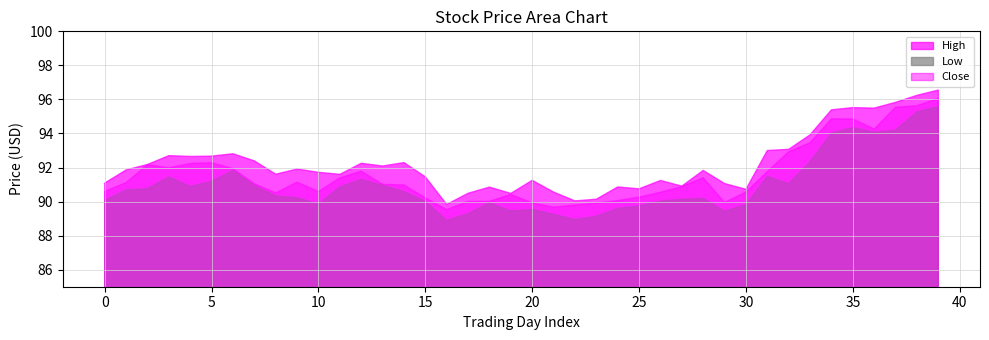

Reading left to right, what are all the values shown in this chart?

High: 91.1	91.9	92.2	92.7	92.7	92.7	92.8	92.4	91.6	91.9	91.7	91.6	92.2	92.1	92.3	91.4	89.8	90.5	90.8	90.5	91.2	90.6	90.0	90.1	90.9	90.8	91.2	90.9	91.8	91.1	90.7	93.0	93.1	93.9	95.4	95.5	95.5	95.8	96.2	96.6
Low: 90.1	90.7	90.8	91.4	90.9	91.2	91.8	90.9	90.3	90.2	89.9	90.9	91.3	90.9	90.6	90.0	88.9	89.3	89.9	89.4	89.5	89.2	88.9	89.1	89.6	89.7	90.0	90.1	90.2	89.4	89.8	91.5	91.1	92.3	94.0	94.3	94.1	94.2	95.3	95.6
Close: 90.6	91.1	92.2	92.0	92.2	92.3	91.9	91.0	90.5	91.1	90.6	91.4	91.8	91.0	91.0	90.2	89.5	90.0	90.0	90.4	89.9	89.7	89.8	89.9	90.1	90.3	90.6	90.9	91.4	89.9	90.6	91.8	92.9	93.5	94.9	94.8	94.3	95.5	95.6	96.1